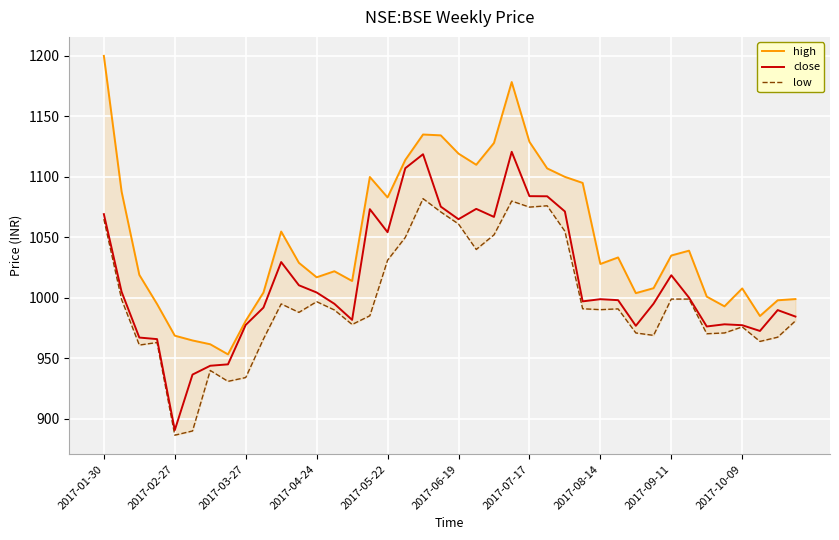

Read the high value at 14.

1014.0